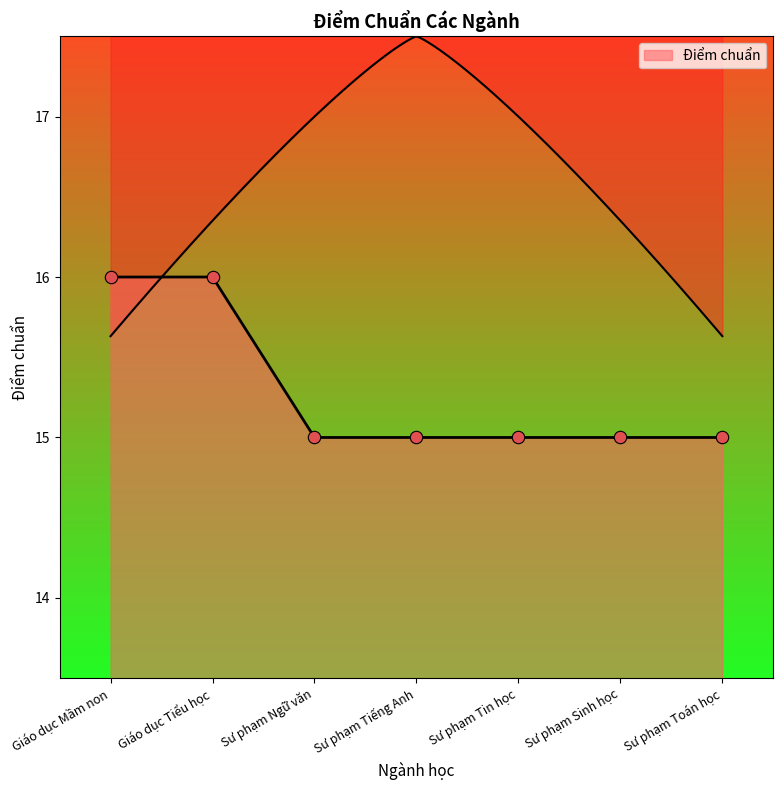

Between Sư phạm Toán học and Sư phạm Sinh học, which is larger?

Sư phạm Toán học